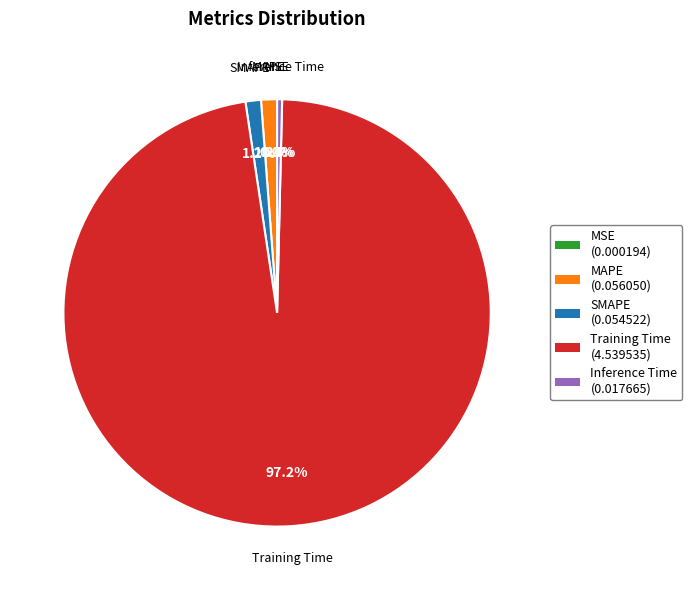

To the nearest percent, what is the difference between the largest and smallest slice percentages?

97%